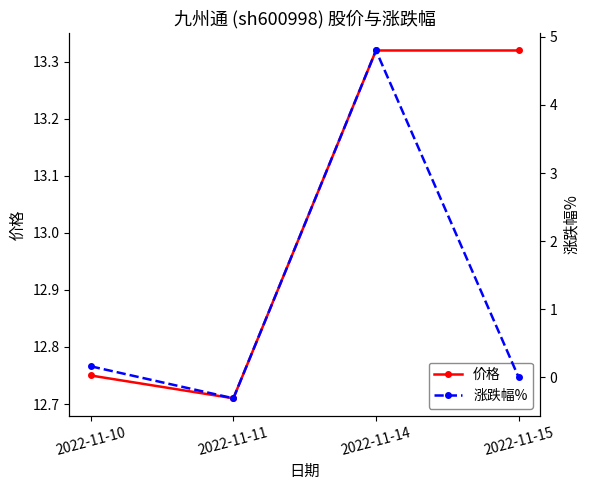

Reading right to left, transcribe all the data shown in this chart.

价格: 2022-11-15=13.3	2022-11-14=13.3	2022-11-11=12.7	2022-11-10=12.8
涨跌幅%: 2022-11-15=0.0	2022-11-14=4.8	2022-11-11=-0.3	2022-11-10=0.2